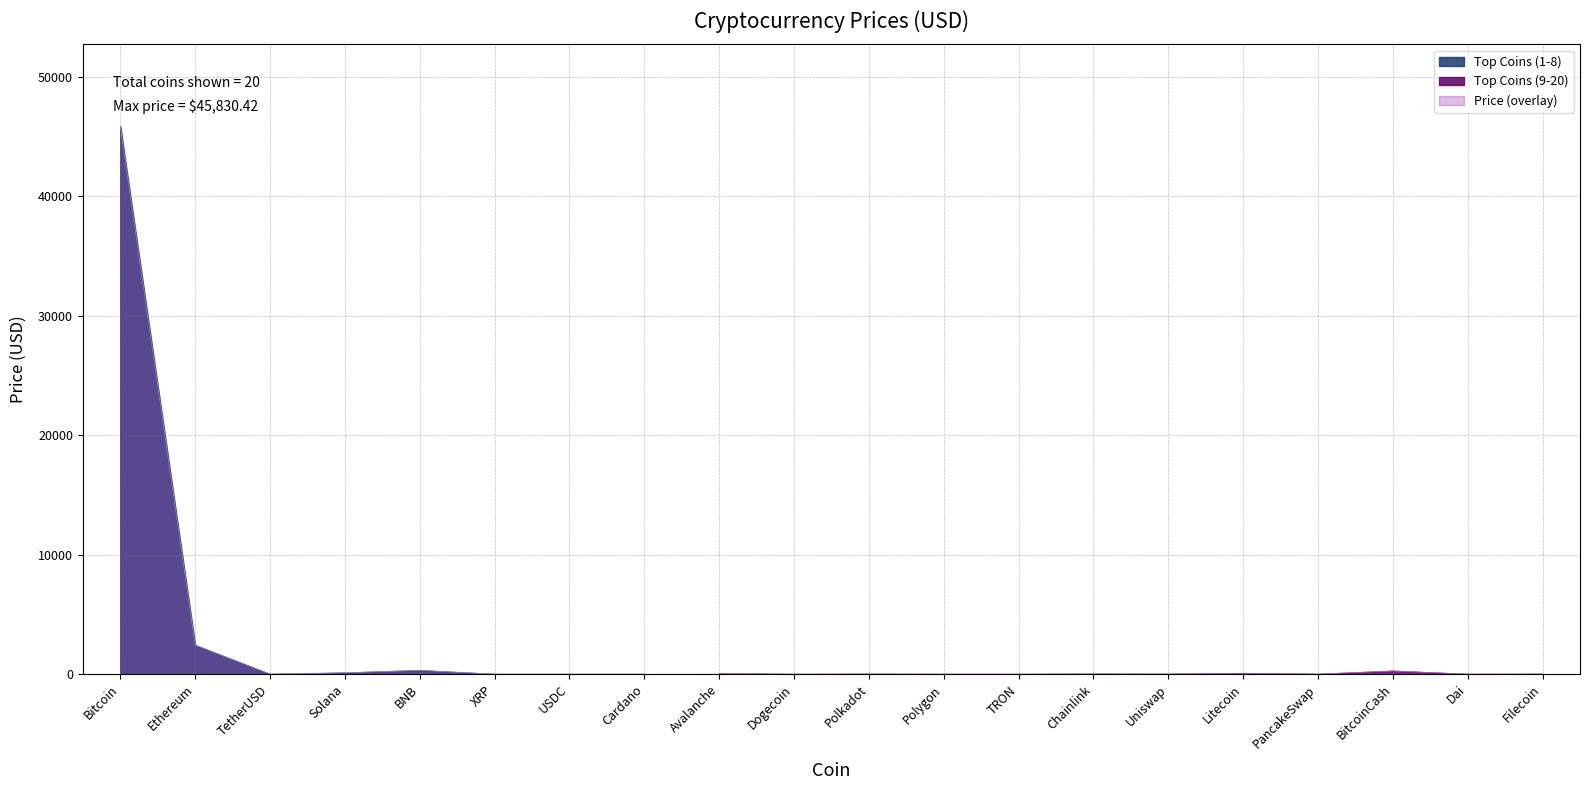

Reading right to left, what are all the values shown in this chart?

Filecoin=7.6	Dai=1.0	BitcoinCash=270.0	PancakeSwap=3.6	Litecoin=75.1	Uniswap=7.7	Chainlink=16.1	TRON=0.1	Polygon=1.0	Polkadot=8.8	Dogecoin=0.1	Avalanche=43.2	Cardano=0.6	USDC=1.0	XRP=0.6	BNB=319.8	Solana=115.1	TetherUSD=1.0	Ethereum=2427.9	Bitcoin=45830.4